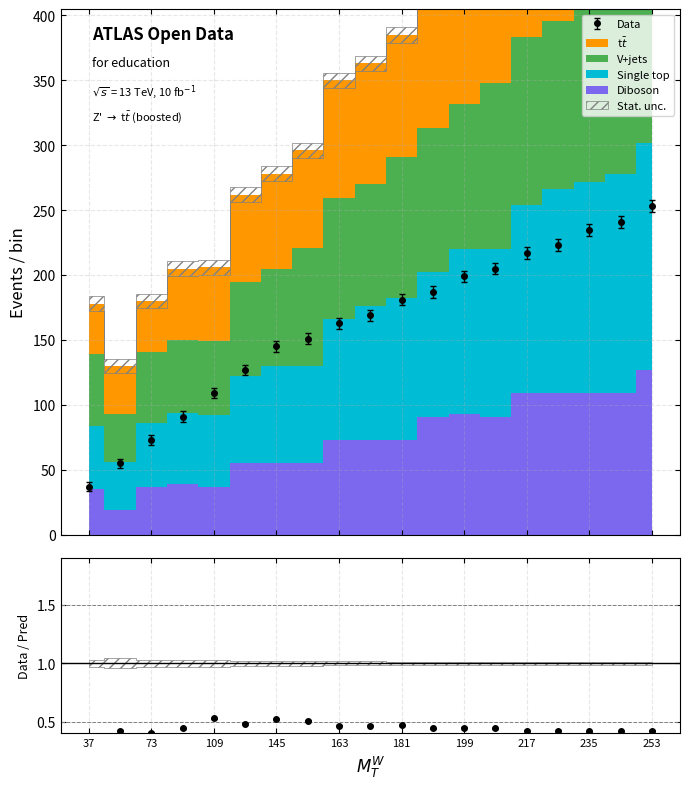

What value does the Single top series have at 109?

55